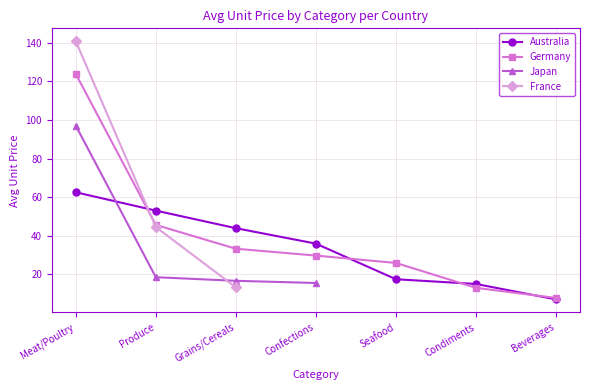

True or false: Germany has a value of 39.2 at Confections.

False